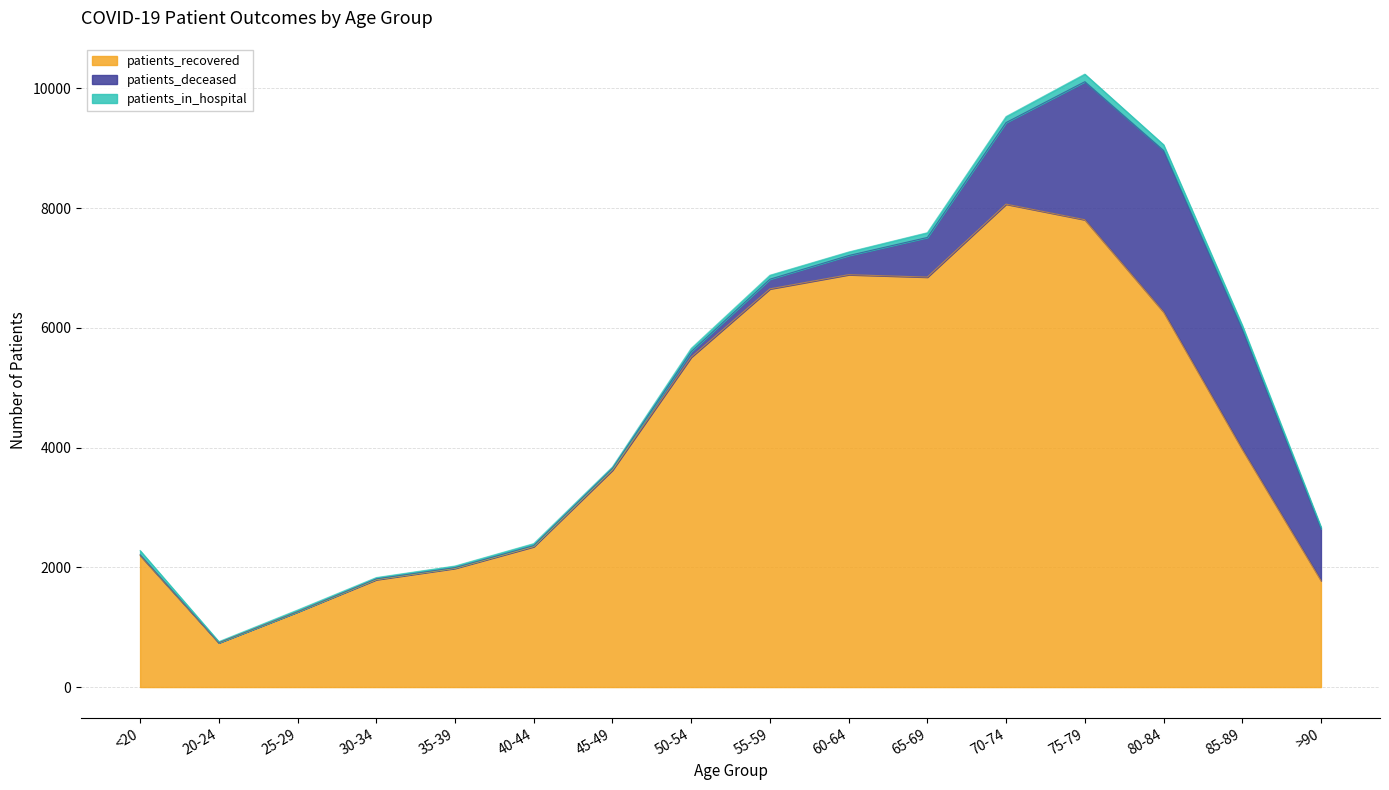

What is the spread (max minus min) of values at 20-24?

736